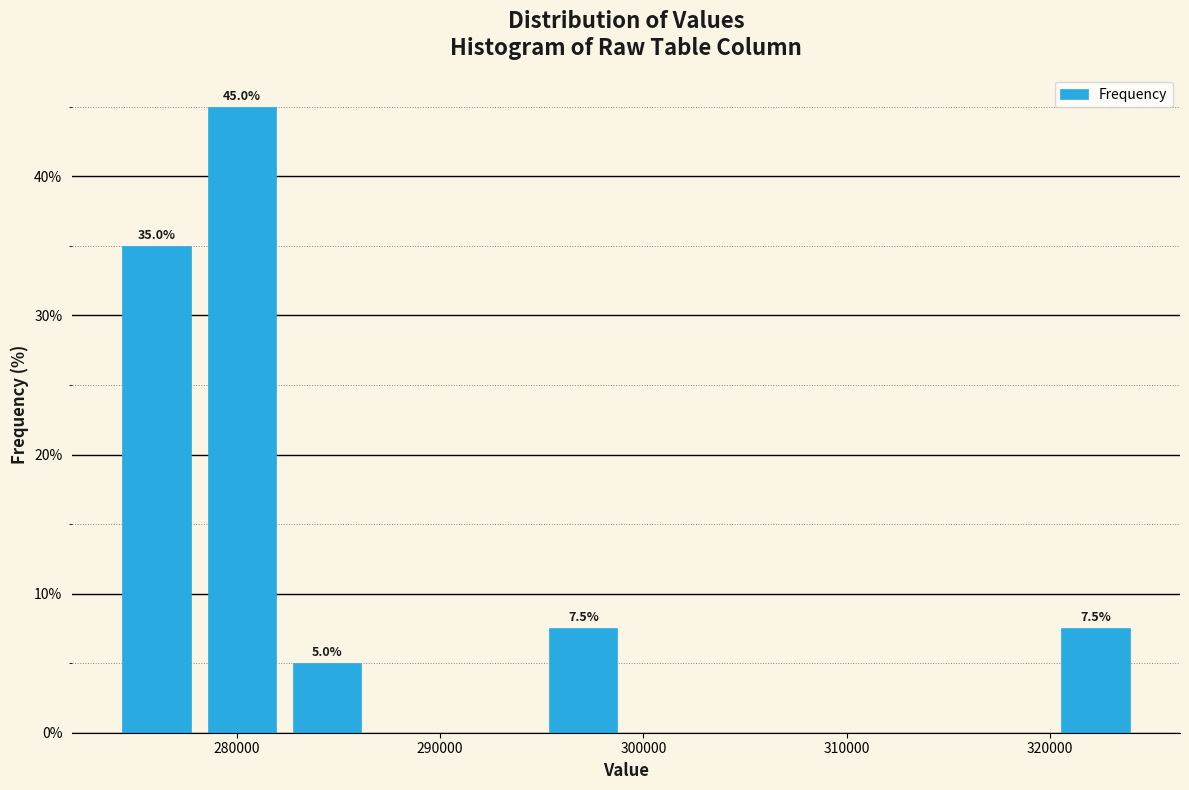

Which range on the x-axis has the tallest bar?

278000 to 282000